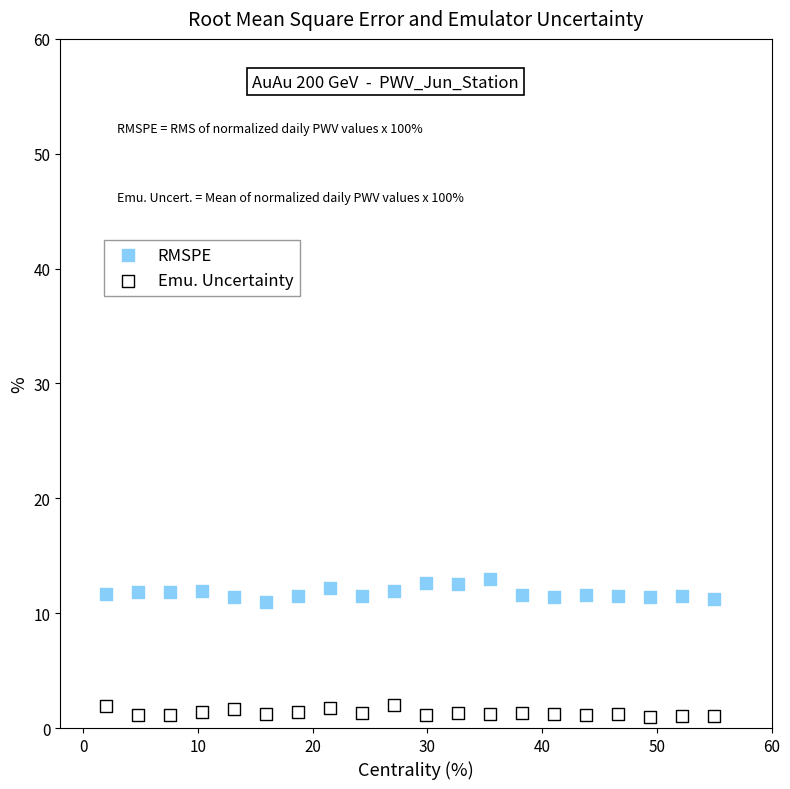

What are all the series names shown in the legend?

RMSPE, Emu. Uncertainty